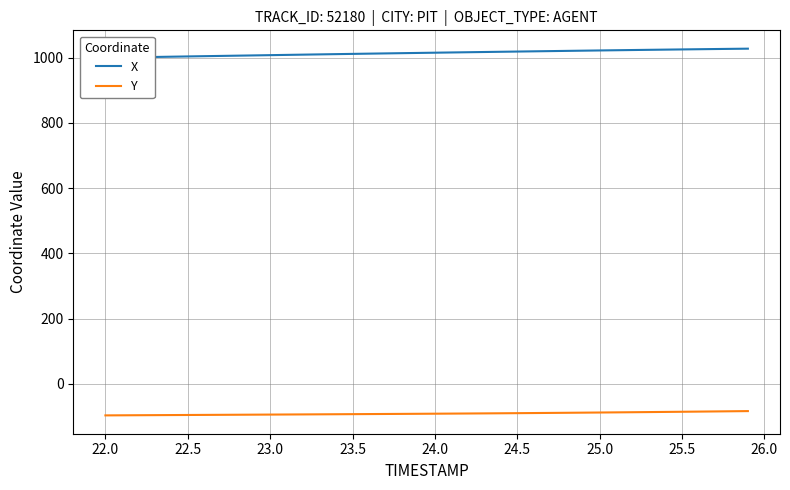

What is the maximum value for Y?

-83.3